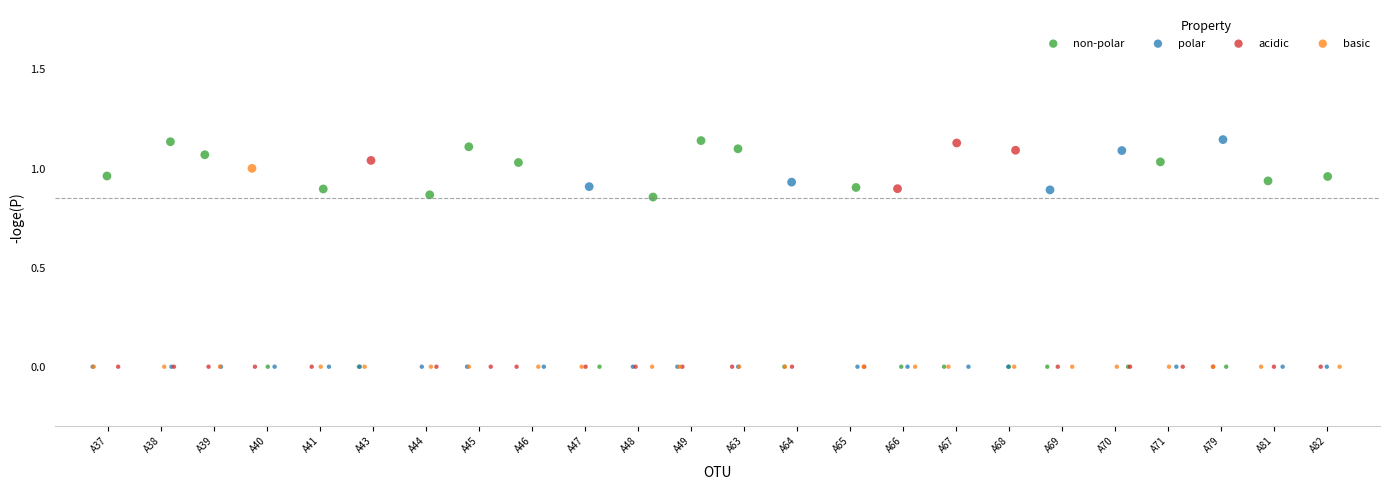

What are all the series names shown in the legend?

non-polar, polar, acidic, basic